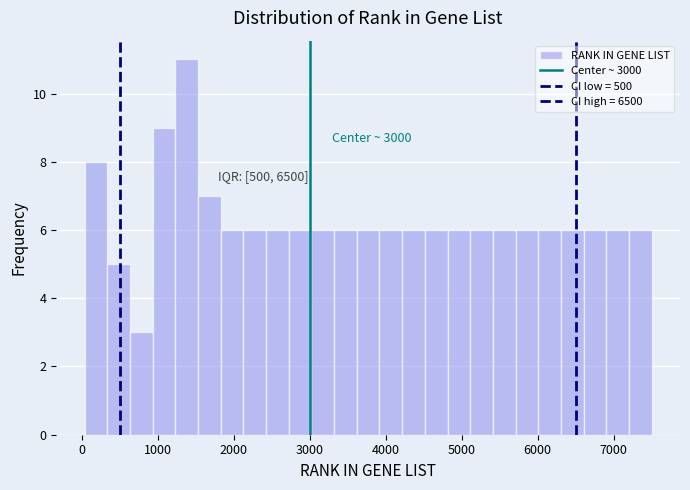

Around what value on the x-axis is the tallest bar? Give the approximate position of its centre, as read against the axis.

1400